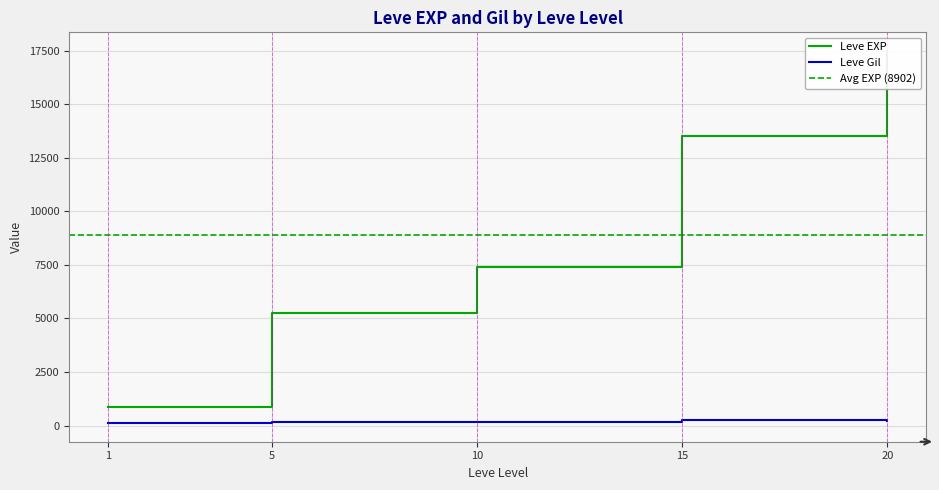

What is the difference between the Leve Gil values at 15 and 10?

79.0